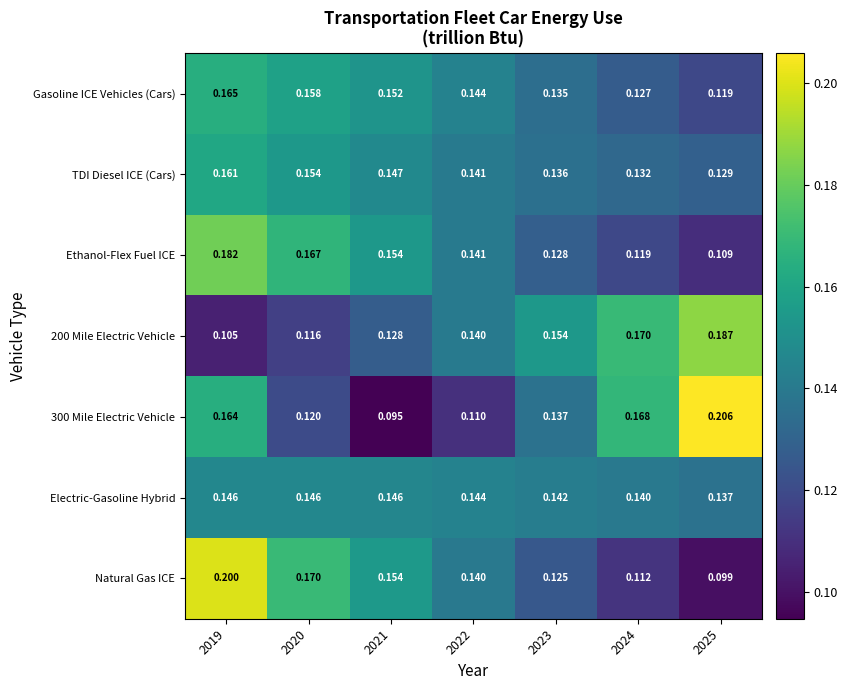

What is the total value across all series at 2019?

1.1